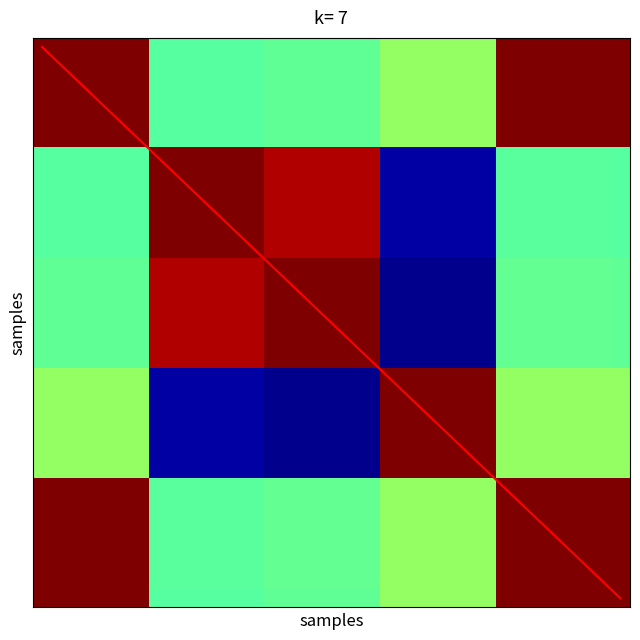

Which series has the widest spread of values?

diagonal